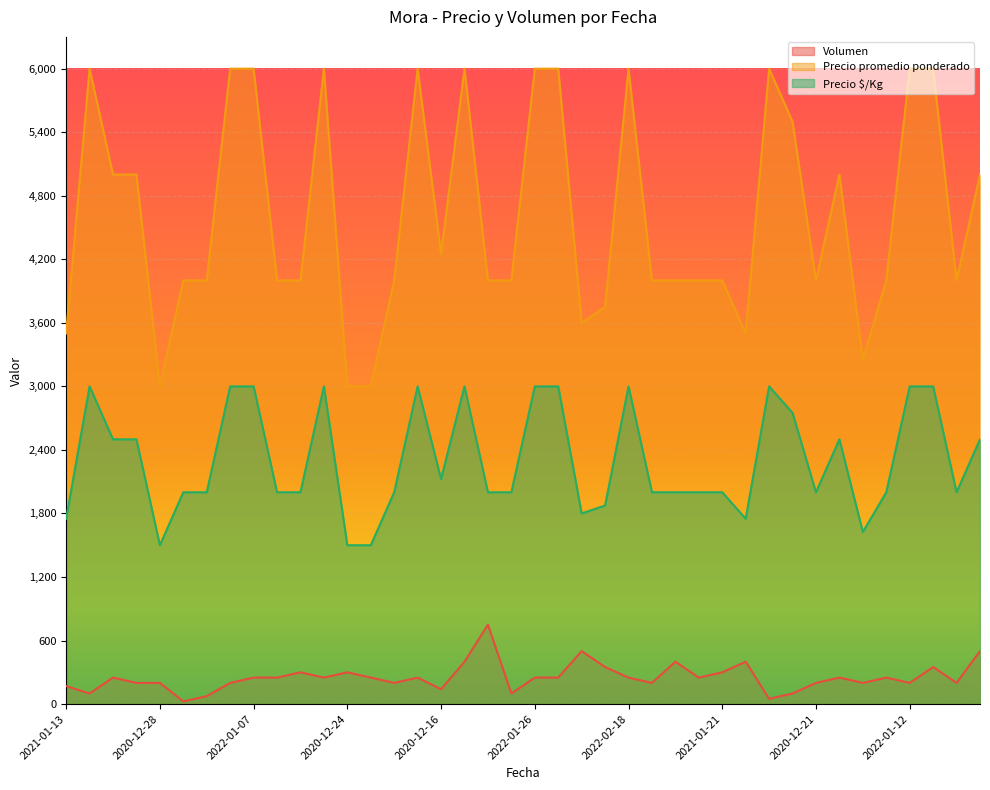

What is the label of the 1st point from the right?

2021-12-09